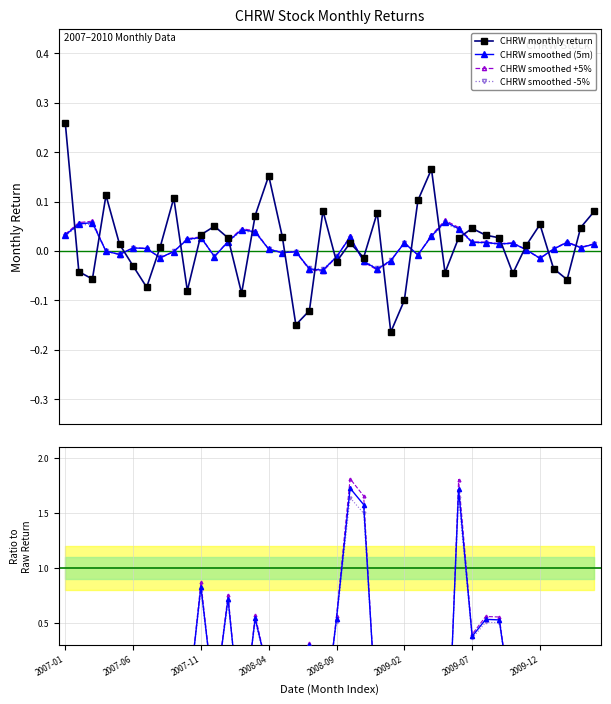

What position from the left is 2007-03?

3